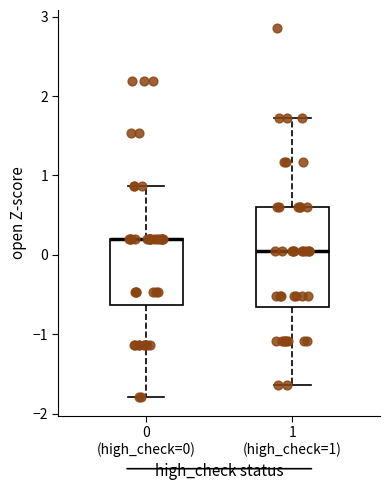

Where is the upper edge of the box for 0 (high_check=0) on the y-axis? The values are not printed on the chart, so give them approximately, as read against the axis.

0.2